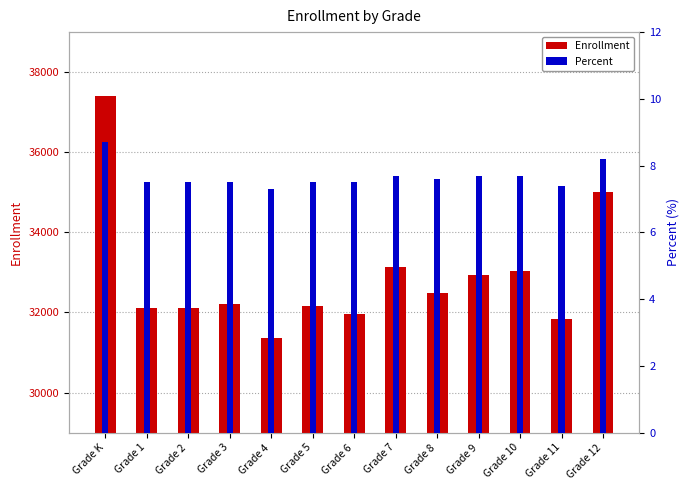

At which label is Percent closest to 8?

Grade 12